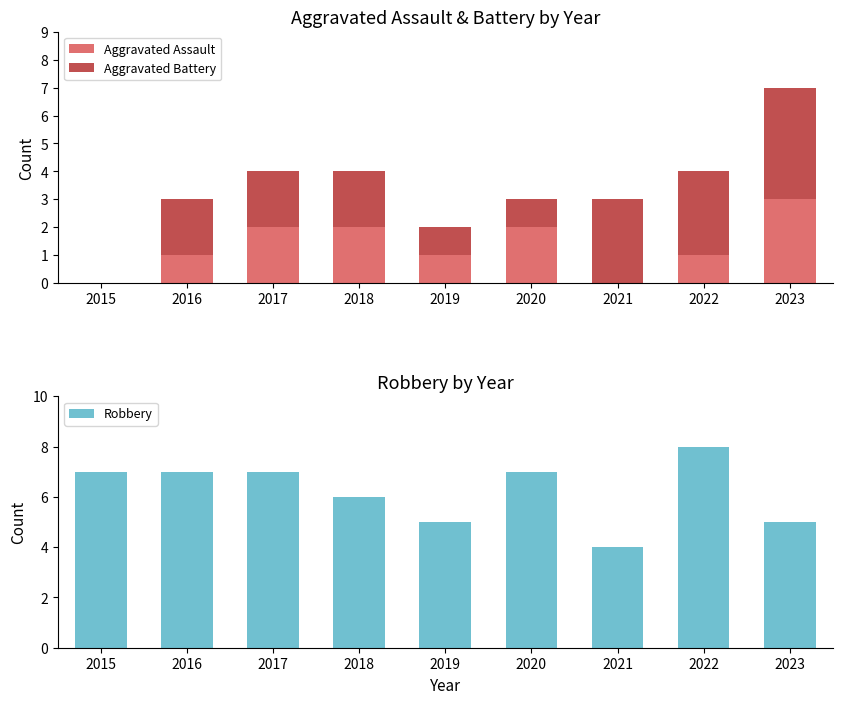

Which series changed the most between 2018 and 2020?

Aggravated Battery